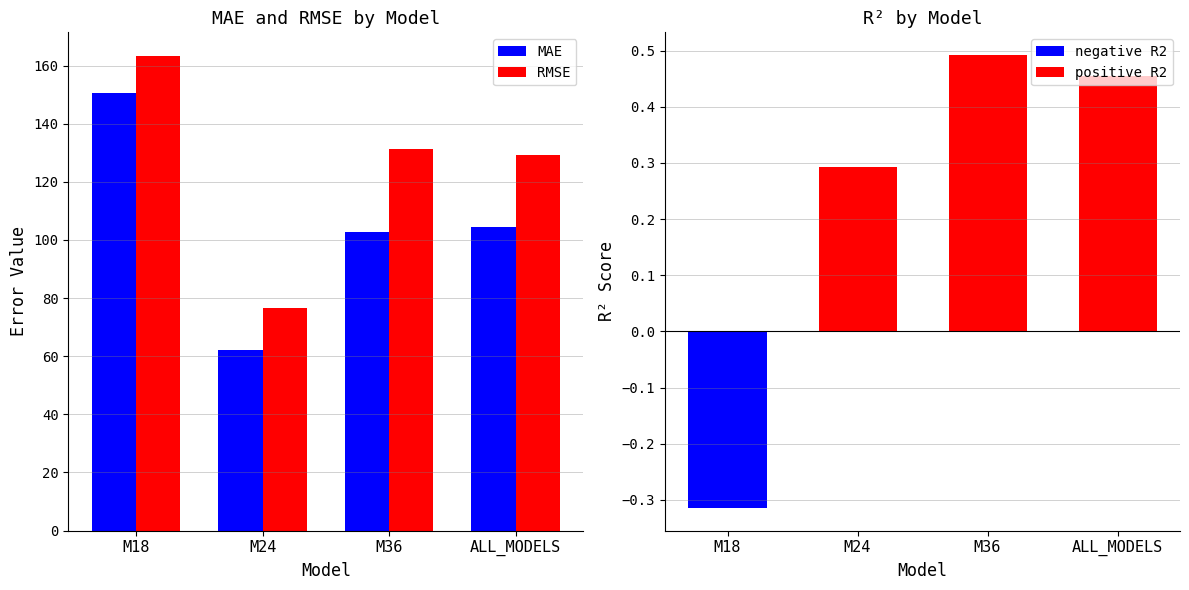

Reading right to left, transcribe all the data shown in this chart.

MAE: ALL_MODELS=104.6	M36=102.8	M24=62.2	M18=150.7
RMSE: ALL_MODELS=129.4	M36=131.2	M24=76.4	M18=163.3
R2: ALL_MODELS=0.5	M36=0.5	M24=0.3	M18=-0.3